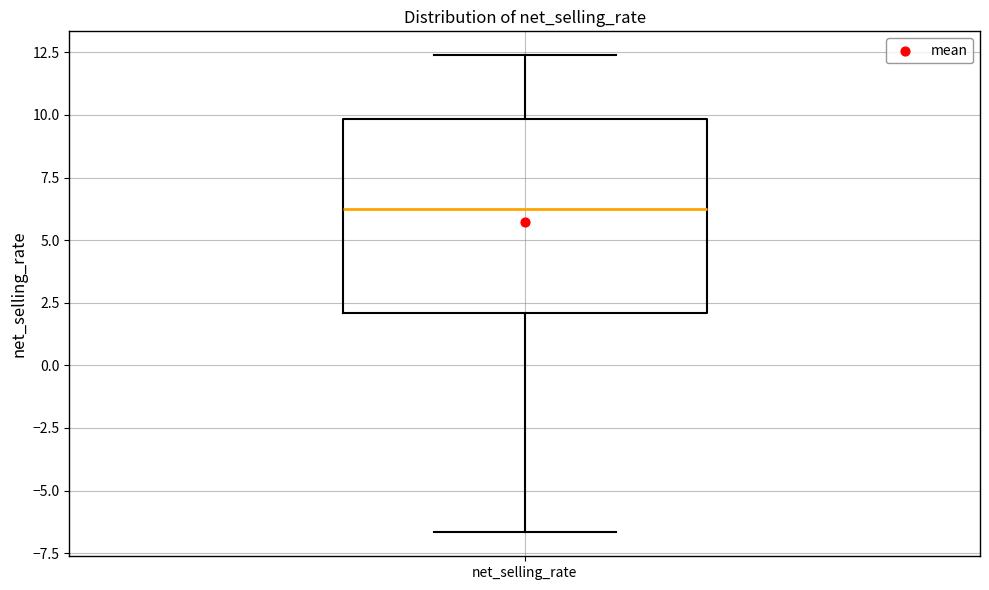

Where is the lower edge of the box for net_selling_rate on the y-axis? The values are not printed on the chart, so give them approximately, as read against the axis.

2.0